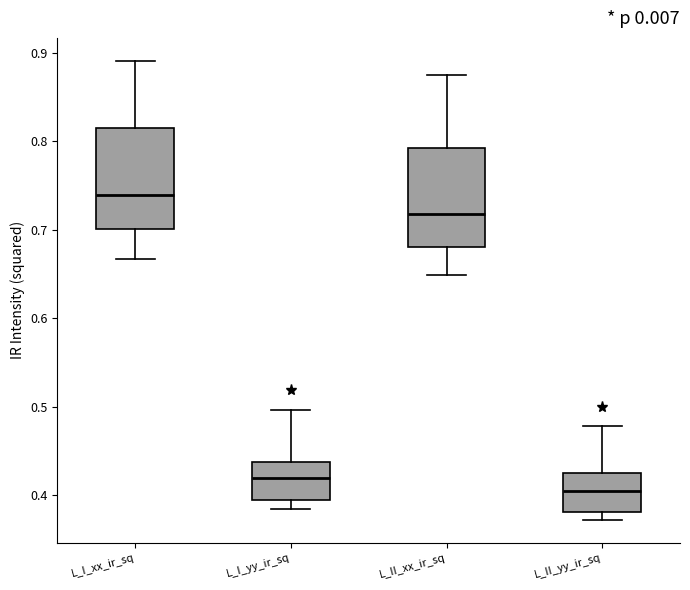

Which box's median line is the highest?

L_I_xx_ir_sq